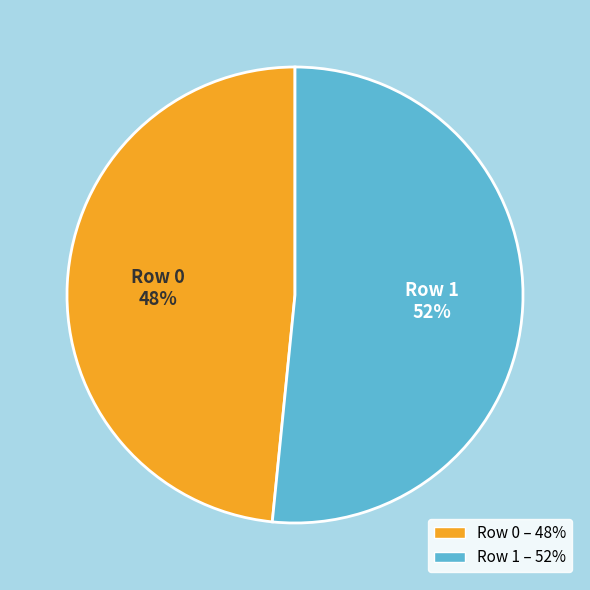

To the nearest percent, what is the average slice percentage?

50%